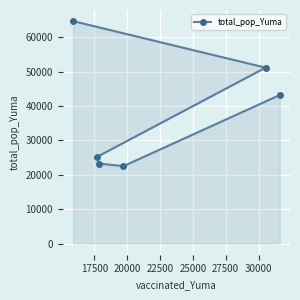

What is the difference between the maximum and minimum values?

42152